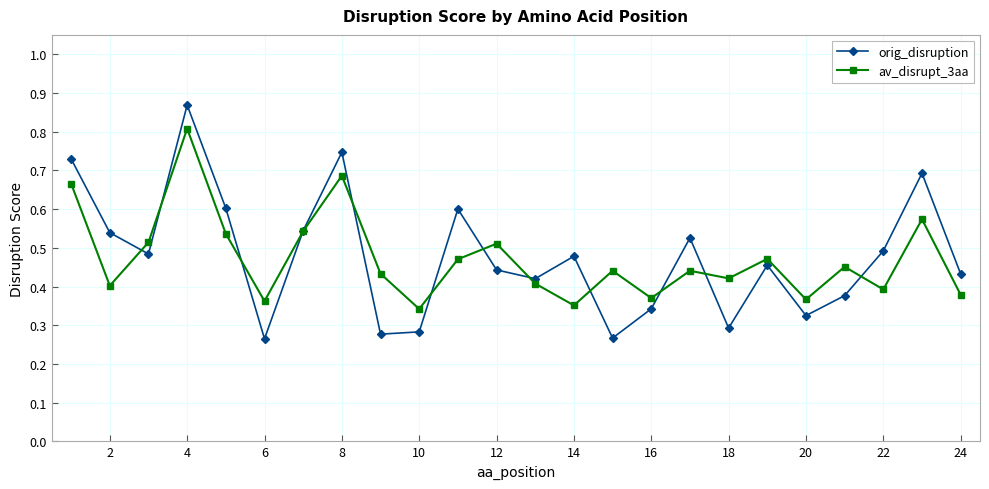

True or false: av_disrupt_3aa and orig_disruption intersect in this chart.

True